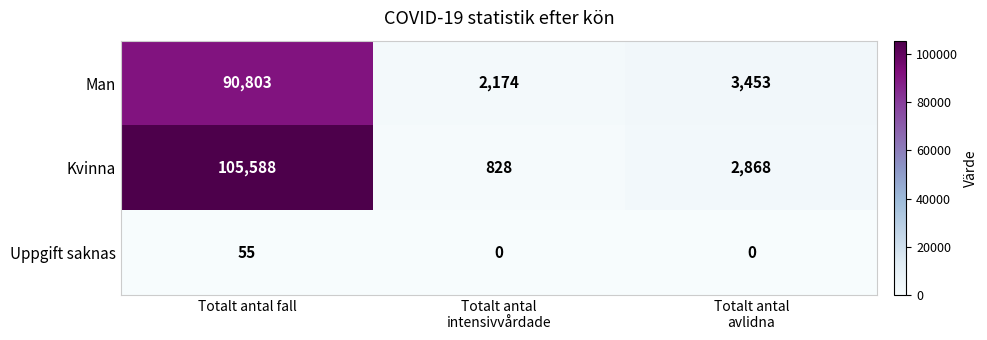

Is it true that Uppgift saknas equals 55 at Totalt antal fall?

True